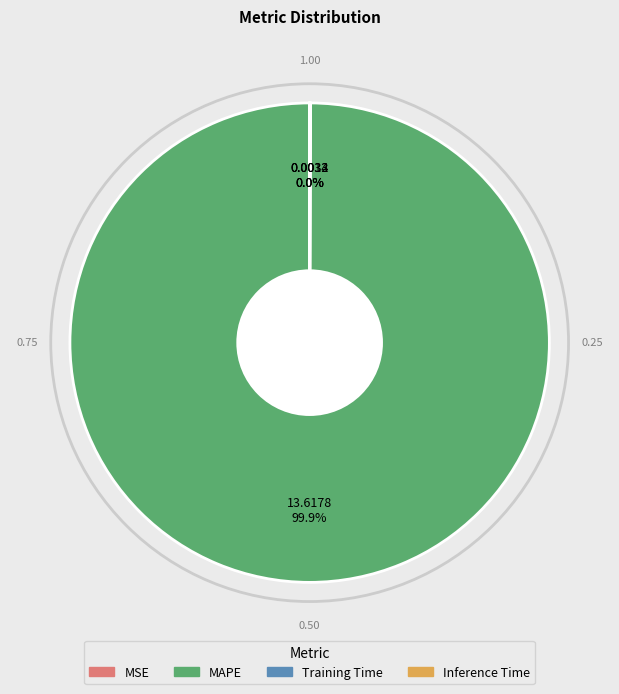

To the nearest percent, what is the difference between the largest and smallest slice percentages?

100%